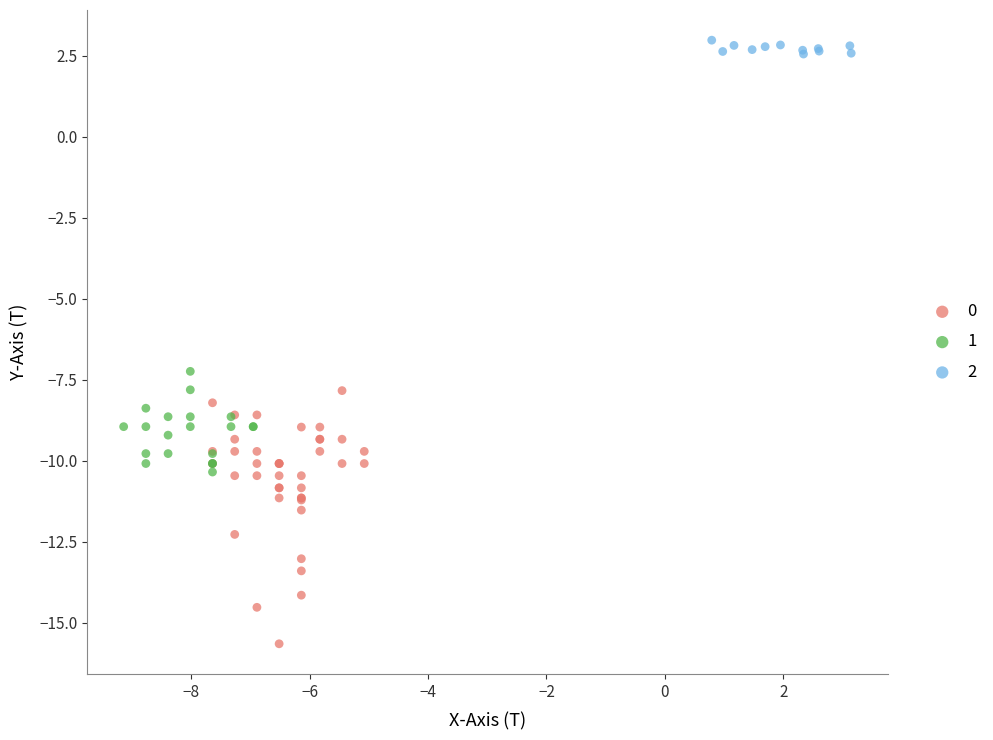

What are all the series names shown in the legend?

0, 1, 2